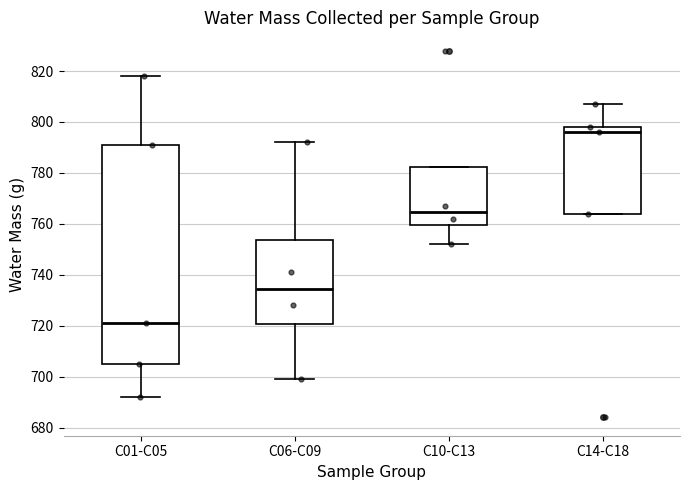

Which box is the tallest, from its lower edge to its upper edge?

C01-C05